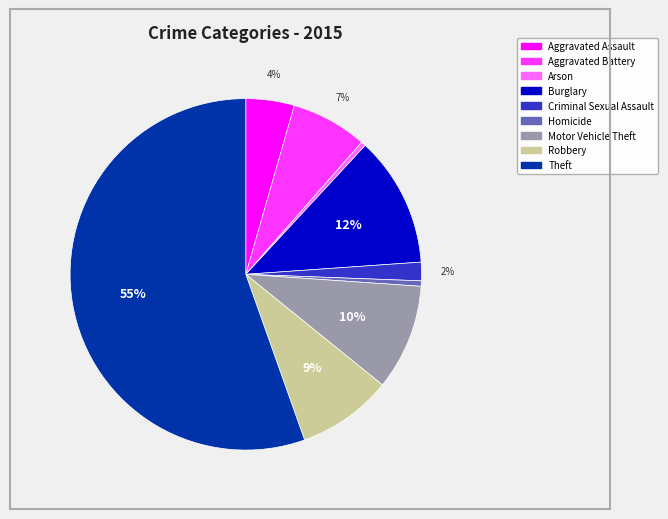

Is Theft the majority of the pie?

Yes